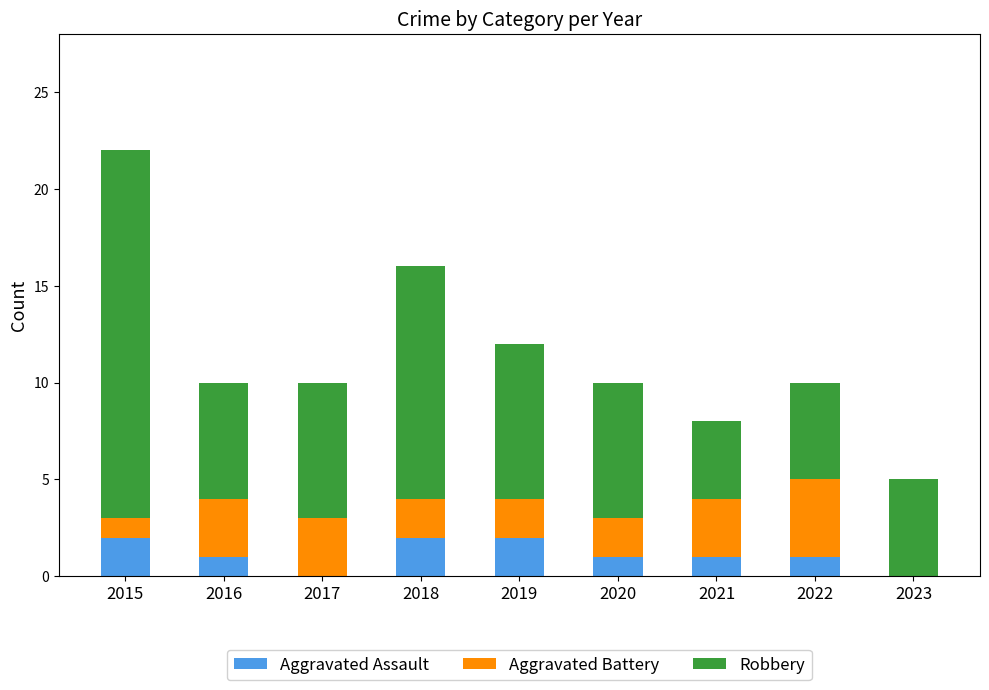

What is the sum of all Aggravated Assault values?

10